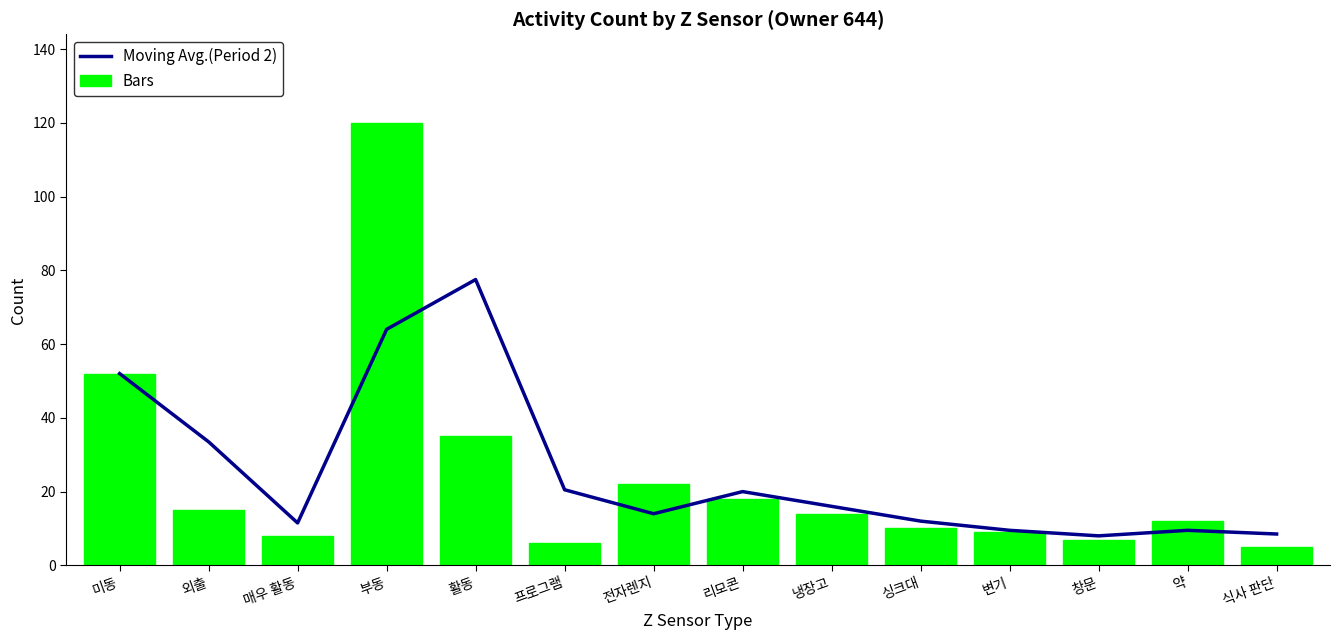

Which series has the largest total across all categories?

Moving Avg.(Period 2)